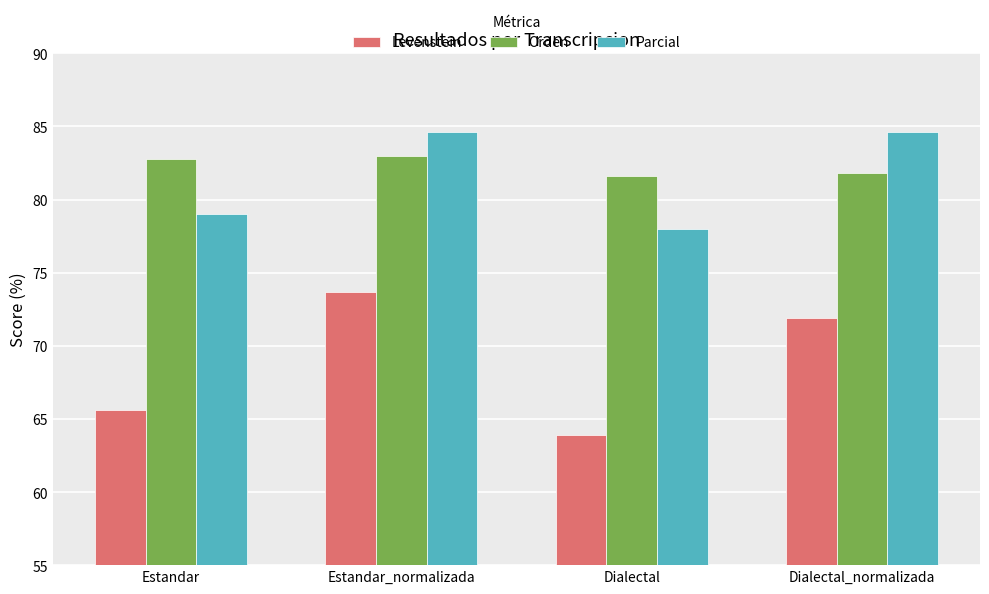

True or false: Orden has a value of 81.8 at Dialectal_normalizada.

True